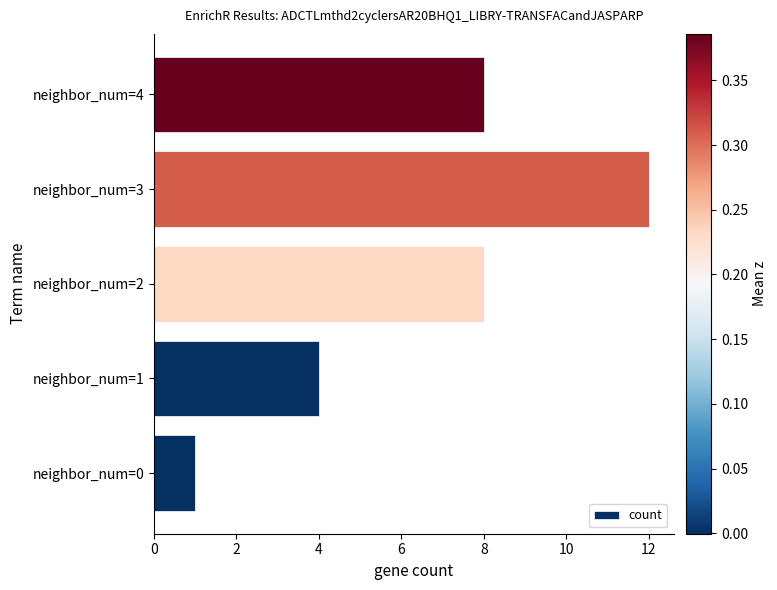

How many data points are less than 8?

2